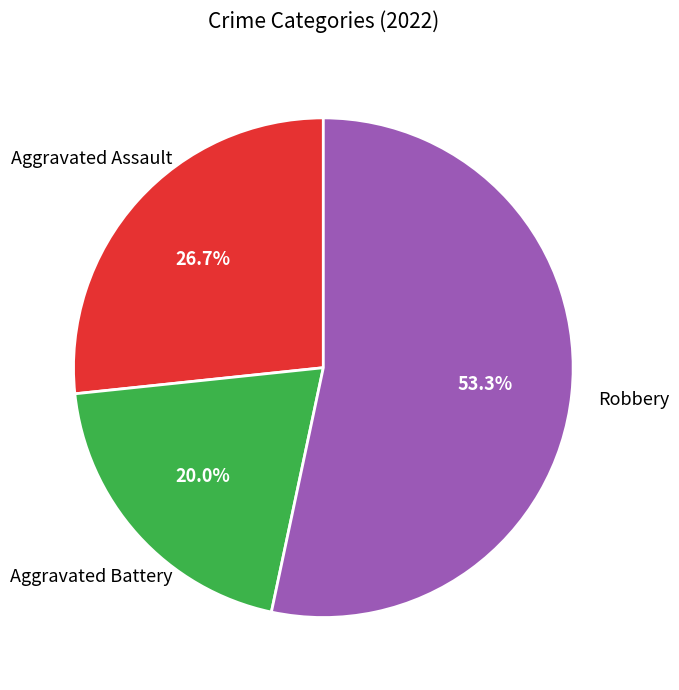

Is there a majority slice in this chart?

Yes